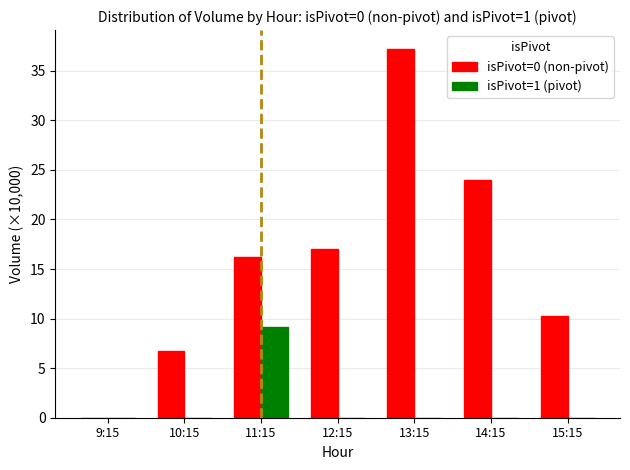

Does the chart contain stacked bars?

No